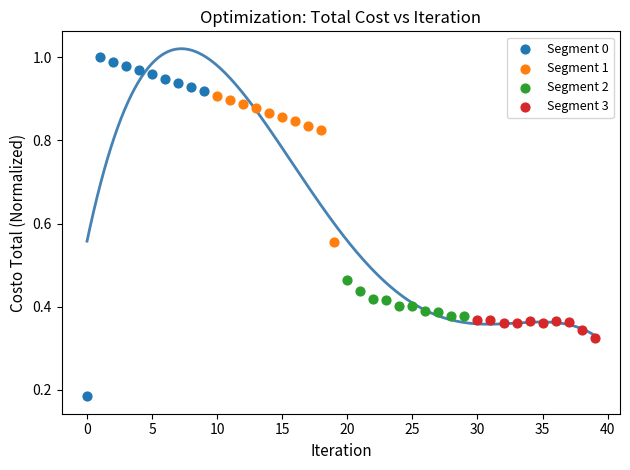

Which series reaches the maximum Y coordinate?

Segment 0